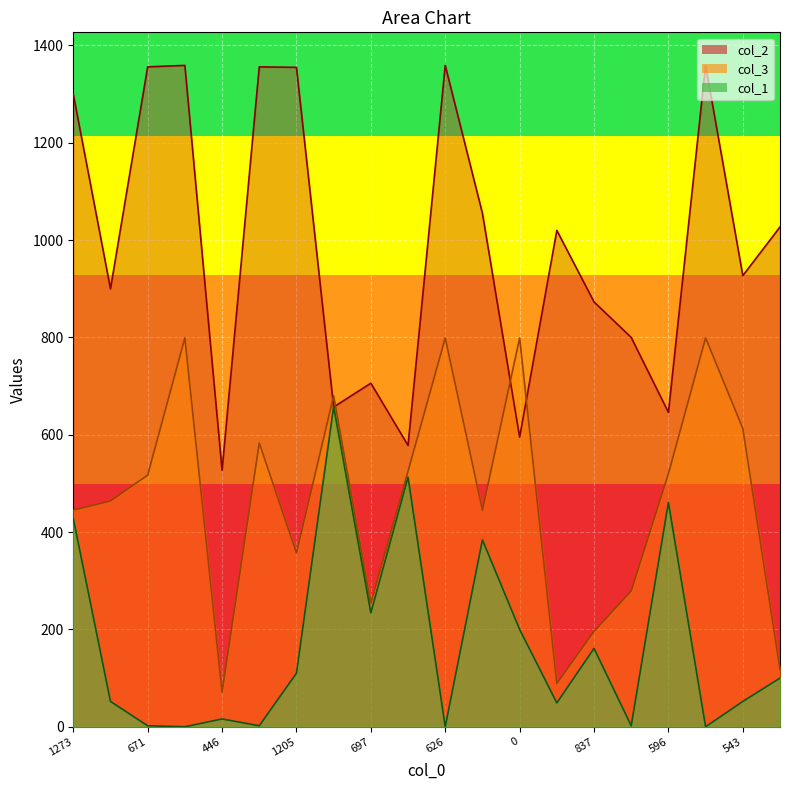

Reading left to right, extract all data points from this chart.

col_2: 1300	900	1356	1359	527	1356	1355	657	706	578	1359	1055	595	1020	873	800	646	1359	927	1027
col_1: 428	52	2	0	16	2	110	658	234	513	0	384	200	49	161	2	461	0	52	100
col_3: 445	464	517	799	71	583	357	680	254	525	799	445	799	89	196	279	520	799	613	118